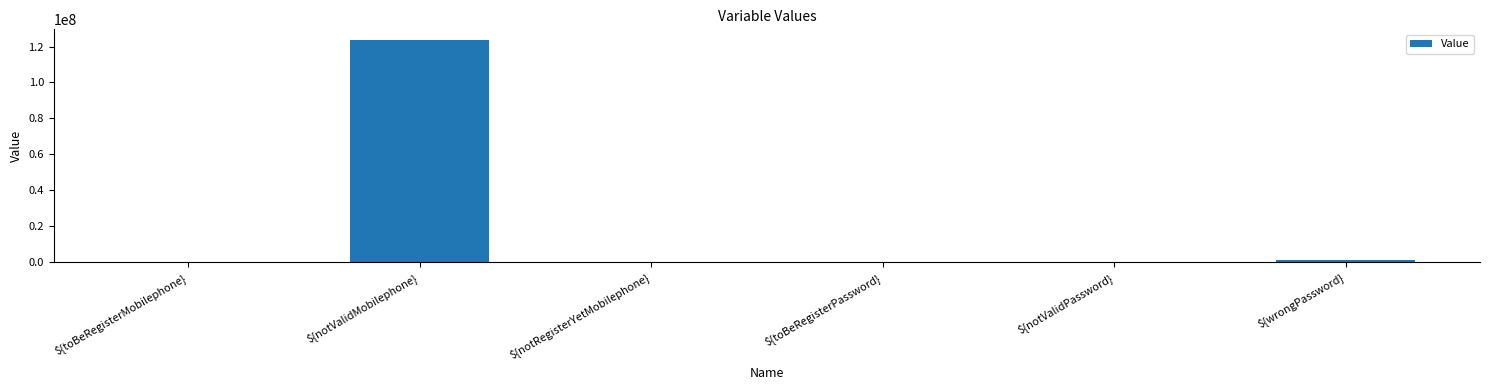

Does the chart contain stacked bars?

No